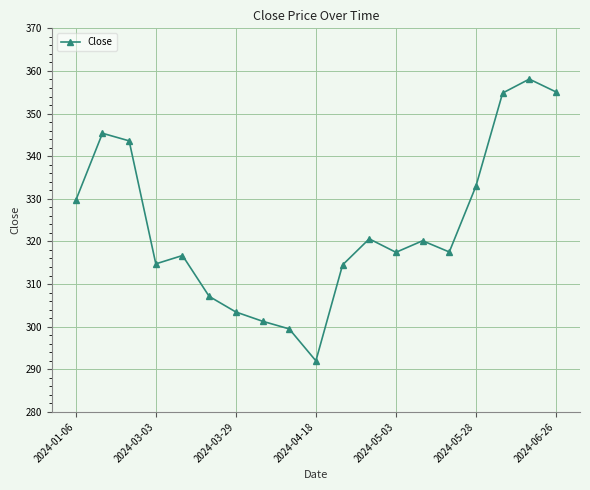

What is the difference between the maximum and minimum values?

66.1